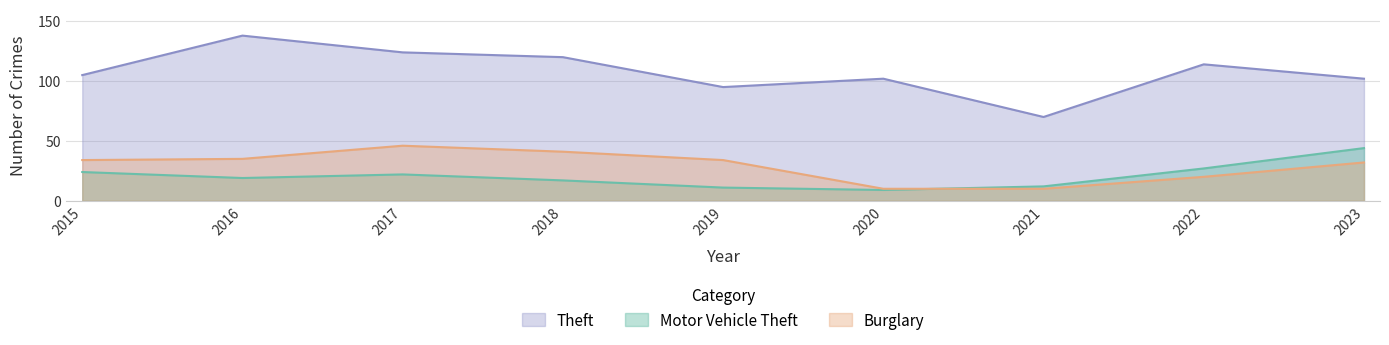

Which category has the highest value across all series?

2016